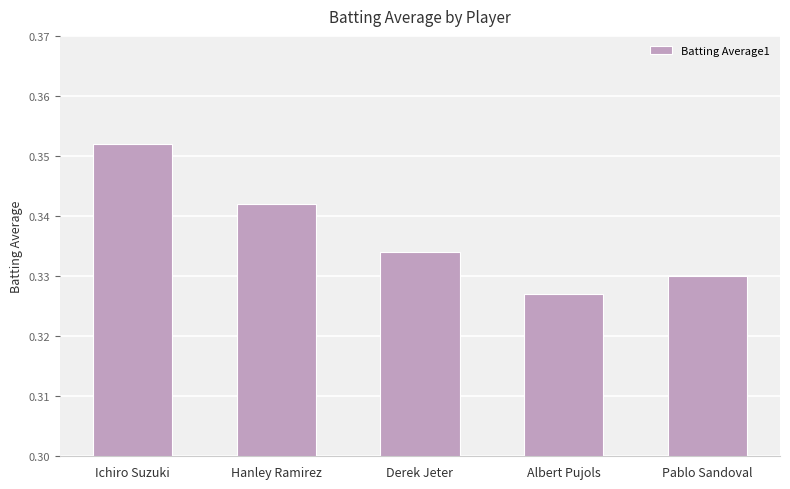

What is the label of the 1st bar from the right?

Pablo Sandoval